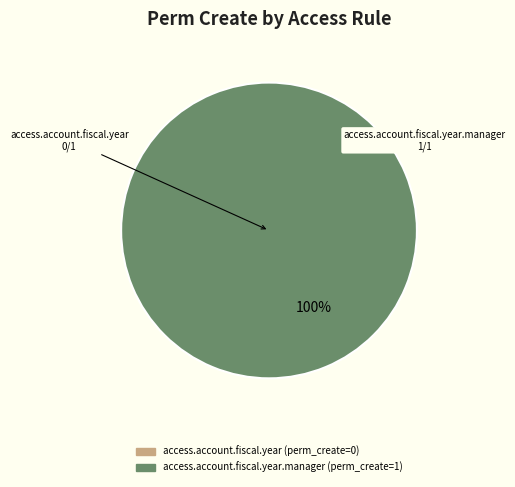

Combined, do access.account.fiscal.year and access.account.fiscal.year.manager account for over 50%?

Yes